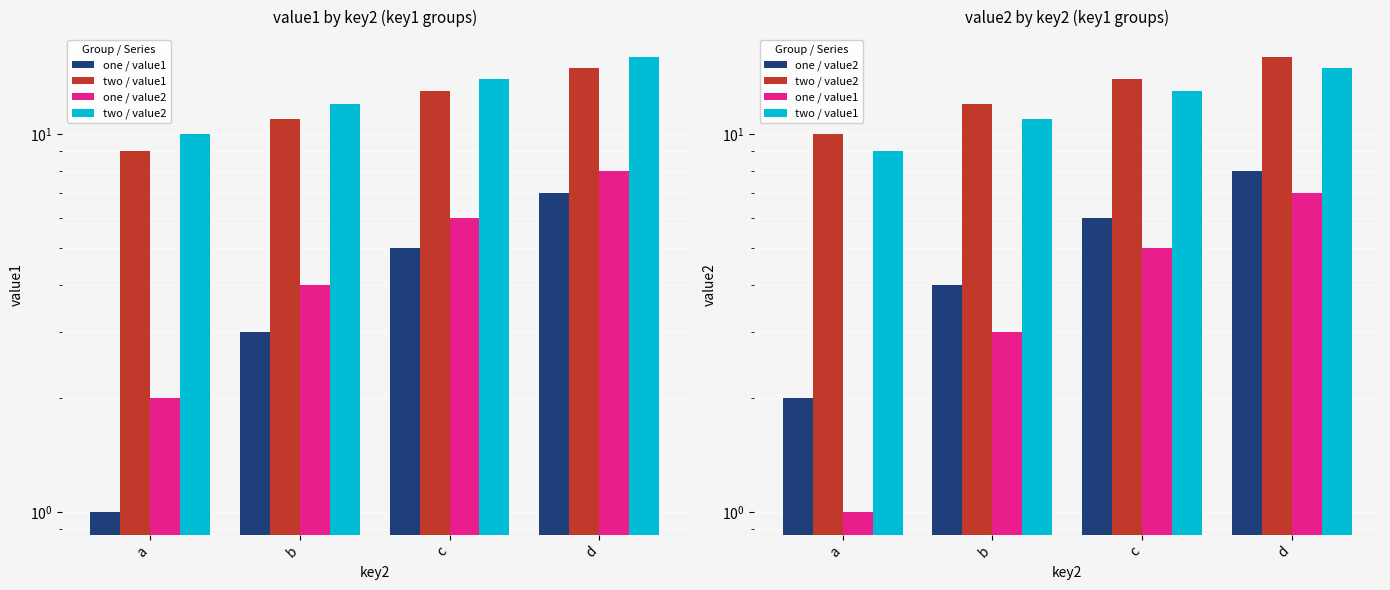

At which label is two / value1 closest to 12?

b